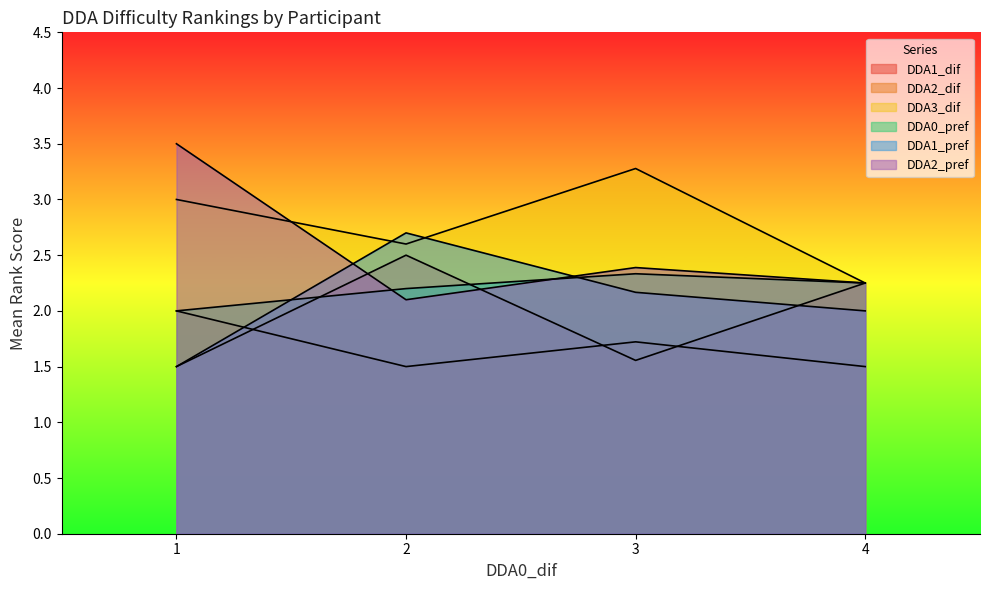

Does the chart display data point markers on the line(s)?

No